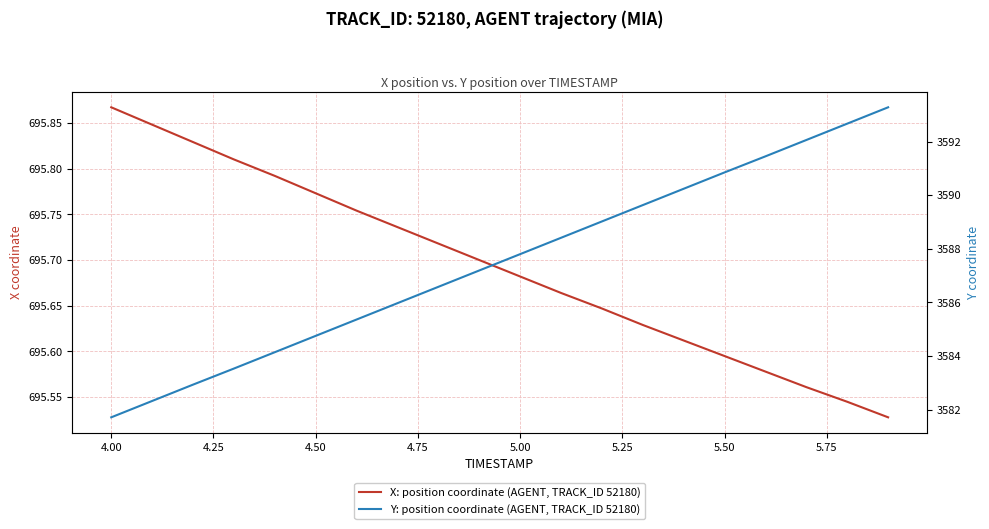

What are all the series names shown in the legend?

X: position coordinate (AGENT, TRACK_ID 52180), Y: position coordinate (AGENT, TRACK_ID 52180)